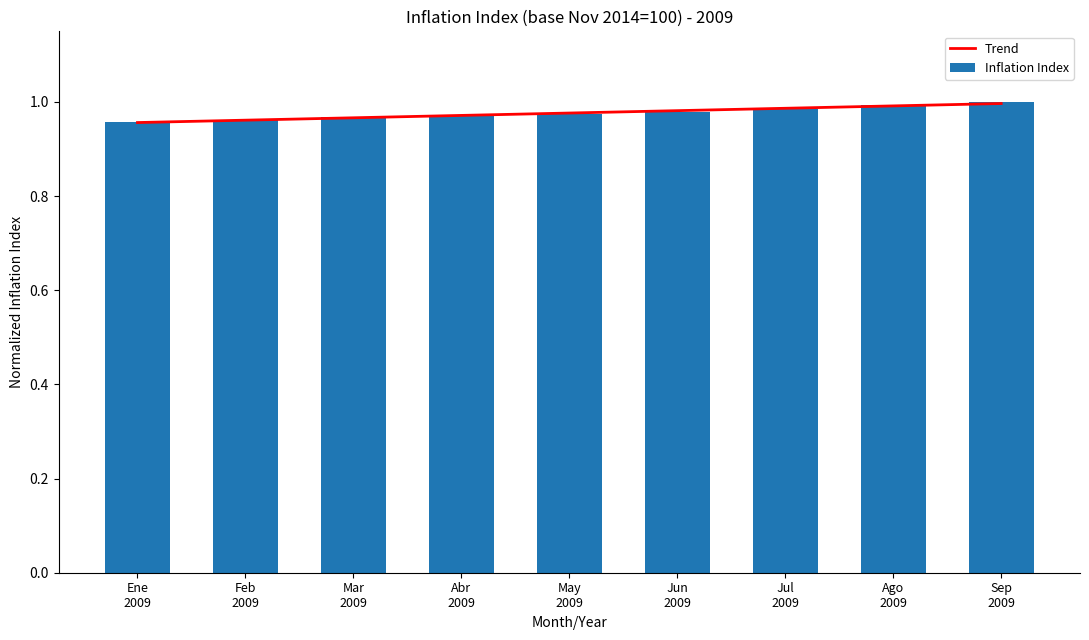

Reading left to right, list all the values displayed in this chart.

Trend: 1.0	1.0	1.0	1.0	1.0	1.0	1.0	1.0	1.0
Inflation Index: 1.0	1.0	1.0	1.0	1.0	1.0	1.0	1.0	1.0